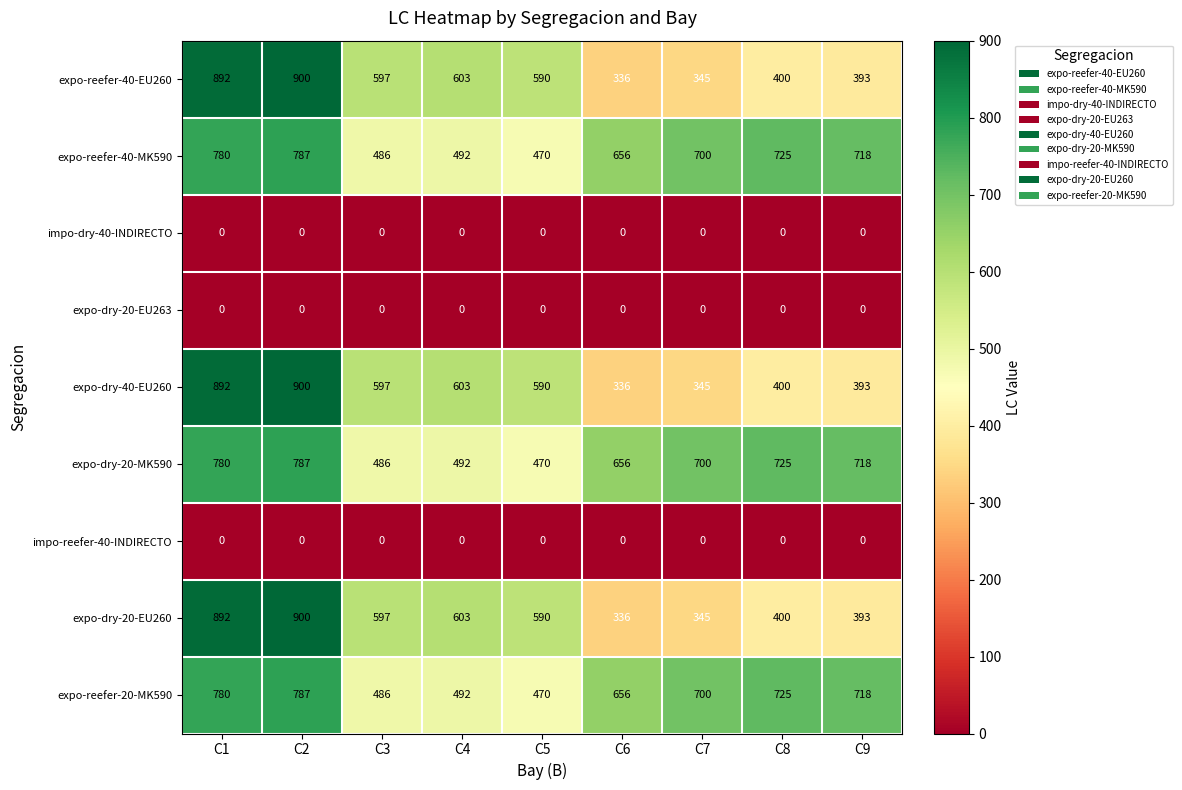

Rank the categories by expo-dry-20-MK590 value from lowest to highest.

C5, C3, C4, C6, C7, C9, C8, C1, C2